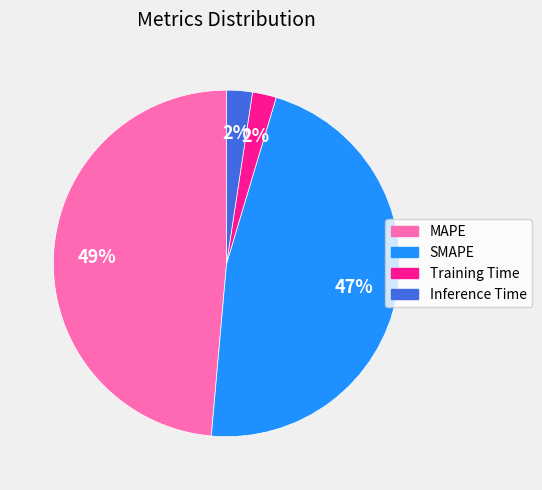

Which category has the biggest portion of the pie?

MAPE